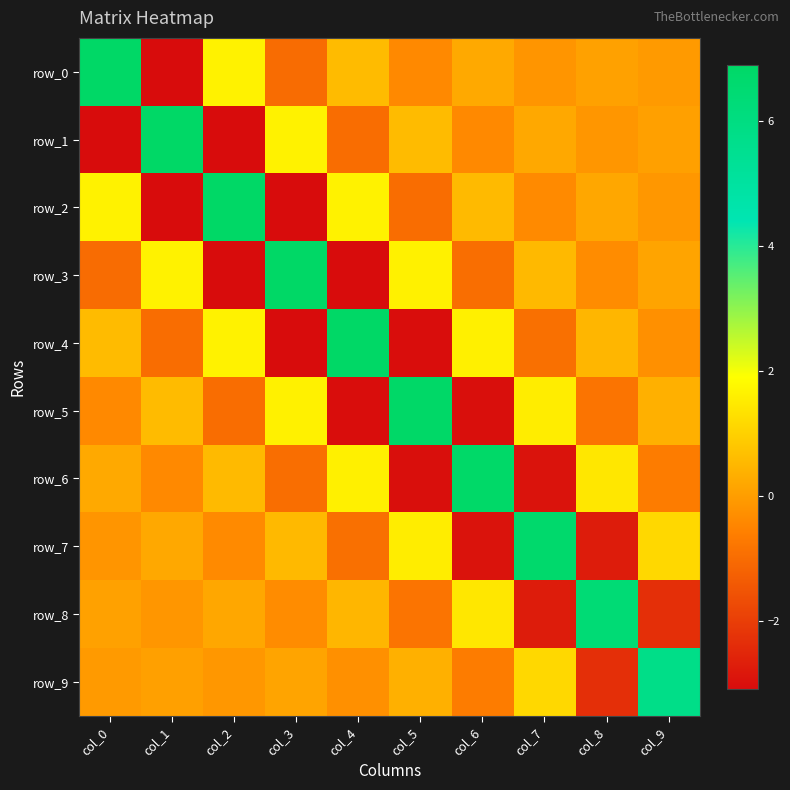

Which has a higher value, col_6 or col_4?

col_4